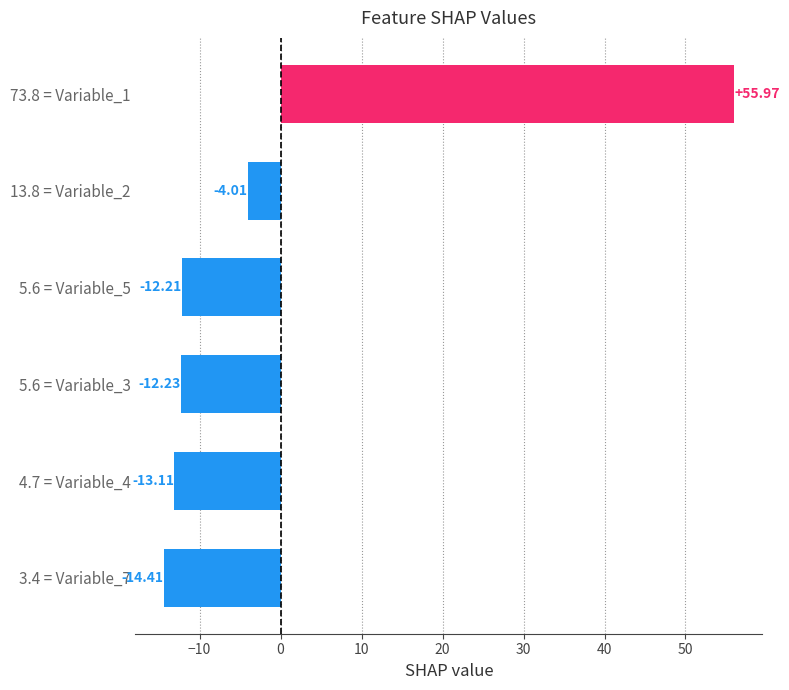

What is the change in value from 3.4 = Variable_7 to 5.6 = Variable_5?

+2.2